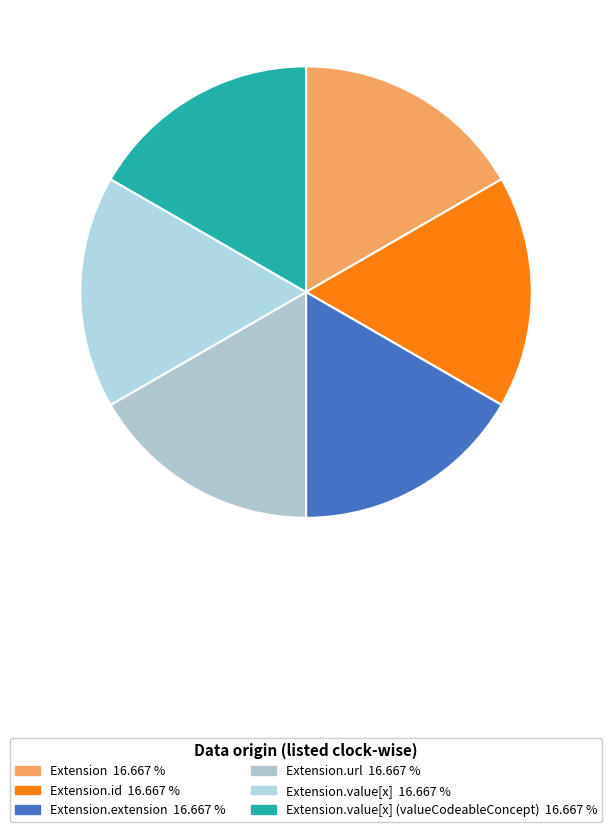

How many segments does this pie chart have?

6